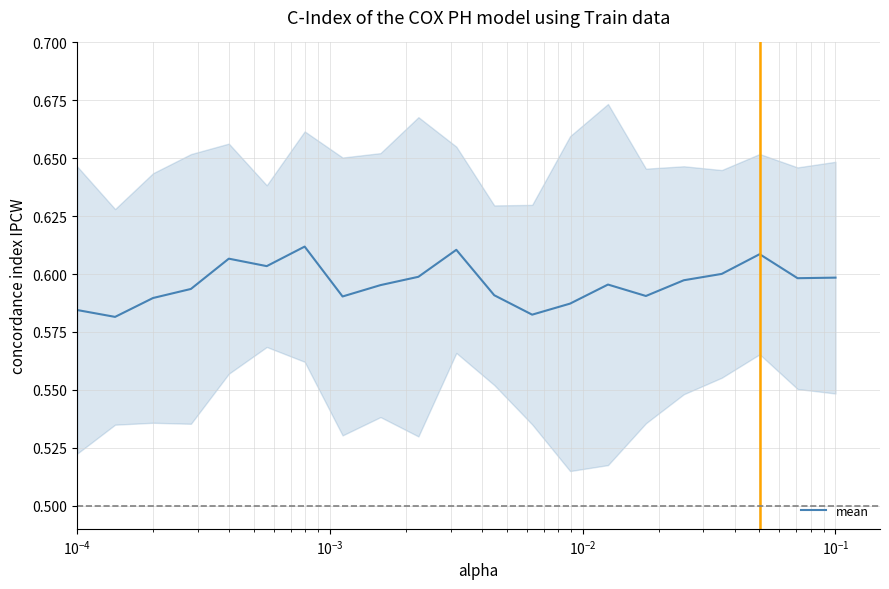

Which label corresponds to the smallest value in the chart?

$\mathdefault{10^{-4}}$